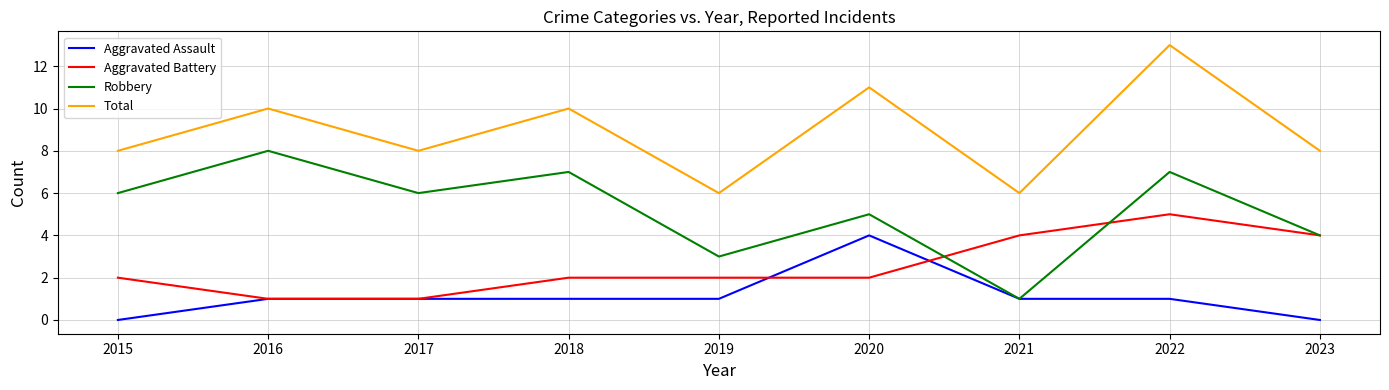

Reading left to right, extract all data points from this chart.

Aggravated Assault: 0	1	1	1	1	4	1	1	0
Aggravated Battery: 2	1	1	2	2	2	4	5	4
Robbery: 6	8	6	7	3	5	1	7	4
Total: 8	10	8	10	6	11	6	13	8